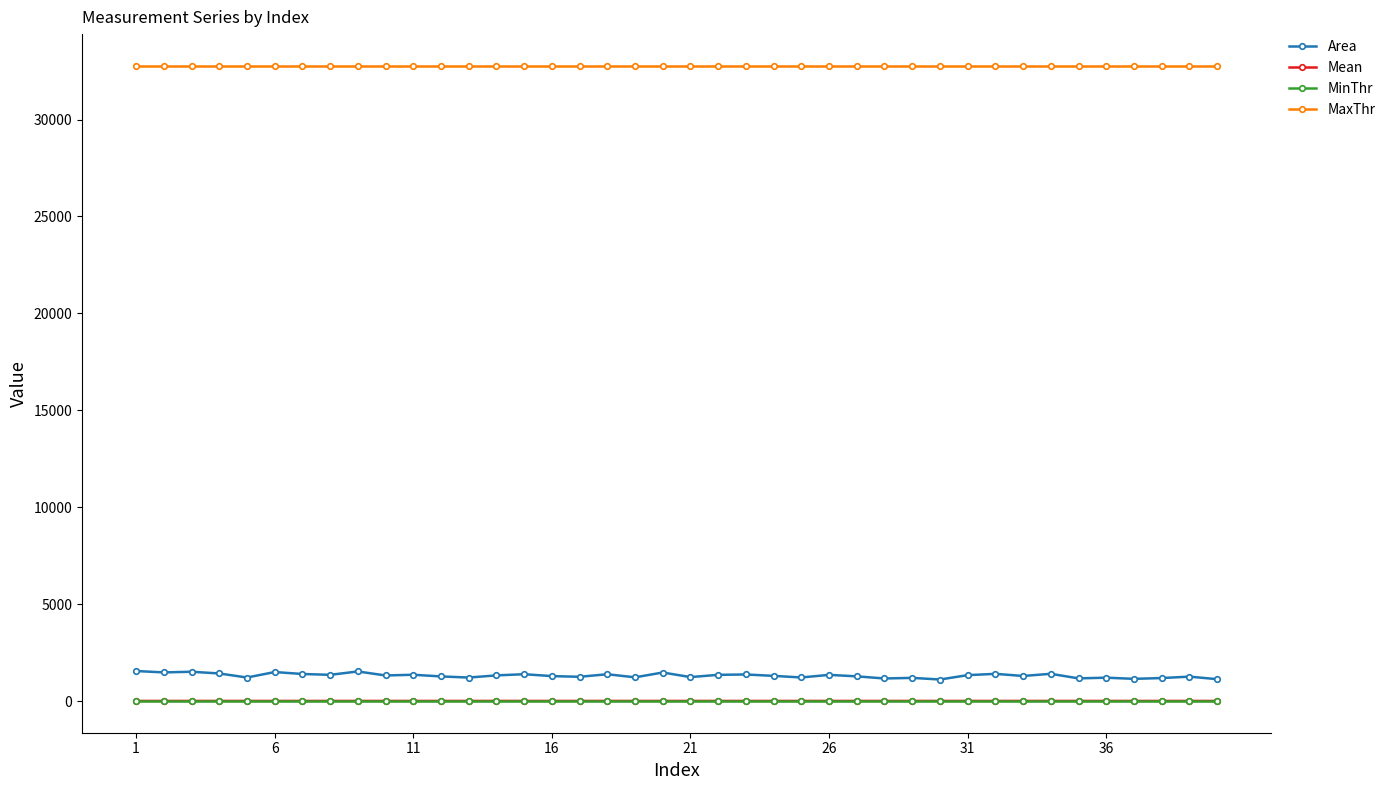

Which series has the largest total across all categories?

MaxThr